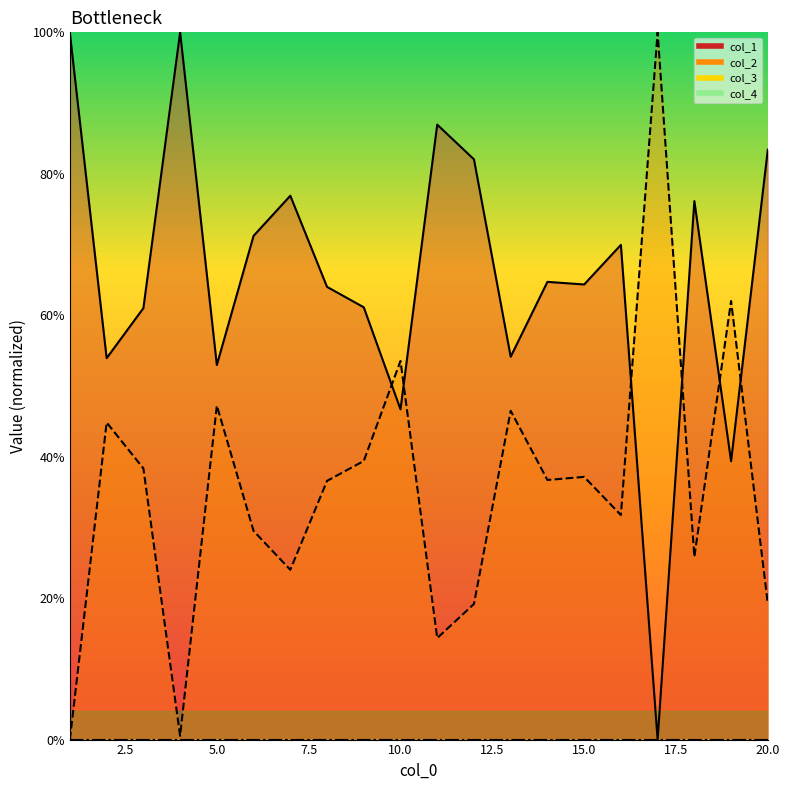

What is the total value across all series at 18?

102.0